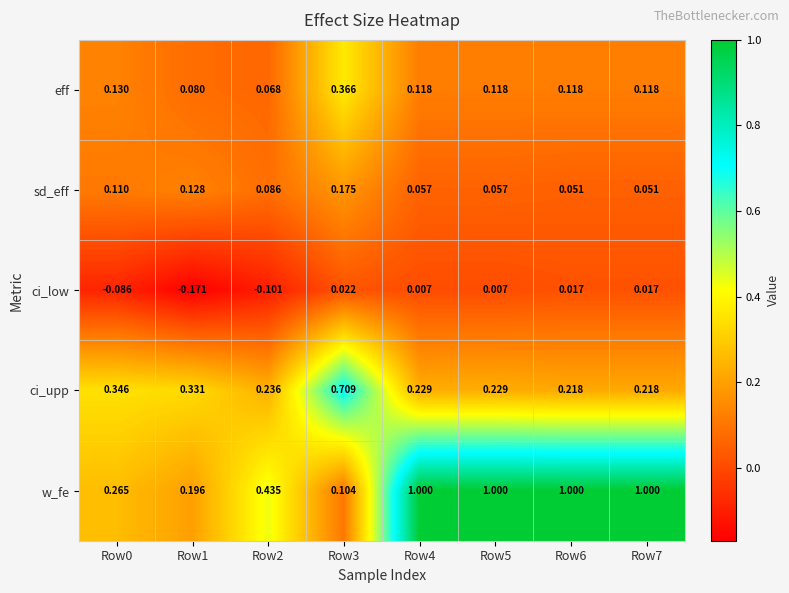

Count the number of data series in this chart.

5